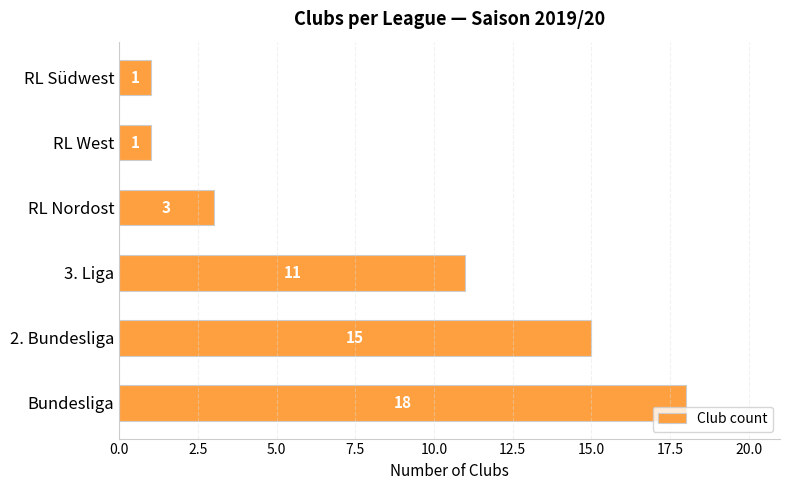

How many series are shown in this chart?

1